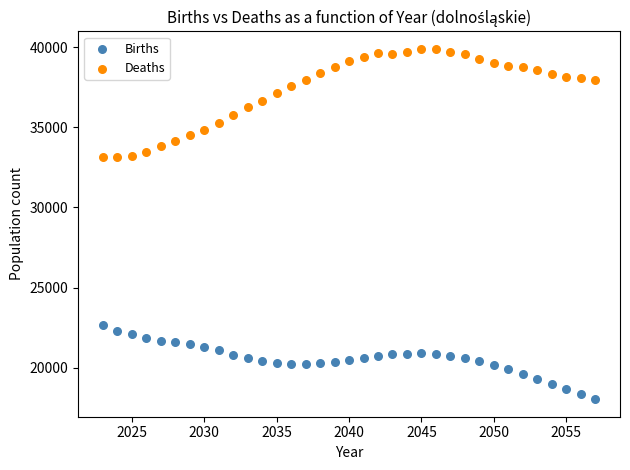

Across all data points, what is the range of Y values (max minus min)?

21881